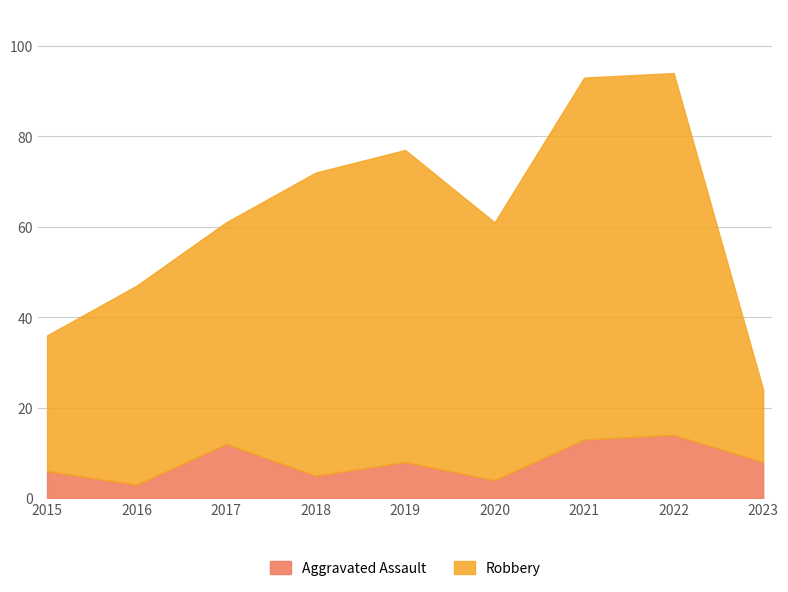

True or false: Robbery and Aggravated Assault cross at least once.

False